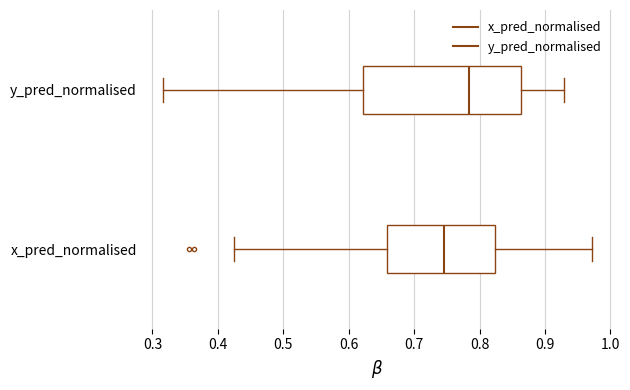

Reading bottom to top, read every box against the x-axis: the position of its median line, the range the box covers, and the ends of its whiskers. The values are not printed on the chart, so give them approximately, as read against the axis.

x_pred_normalised: median 0.75, box 0.66 to 0.82, whiskers 0.42 to 0.97
y_pred_normalised: median 0.78, box 0.62 to 0.86, whiskers 0.32 to 0.93